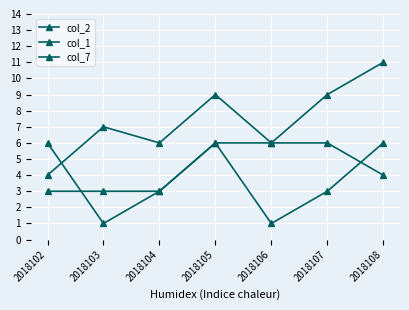

What is the spread (max minus min) of values at 2018107?

6